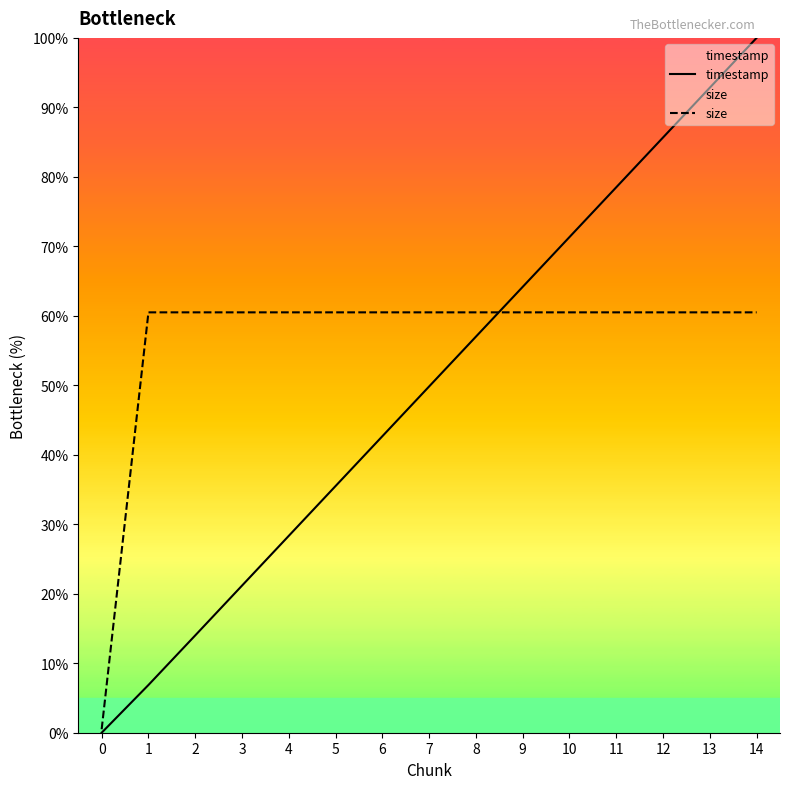

How many values in the size series exceed 60?

14